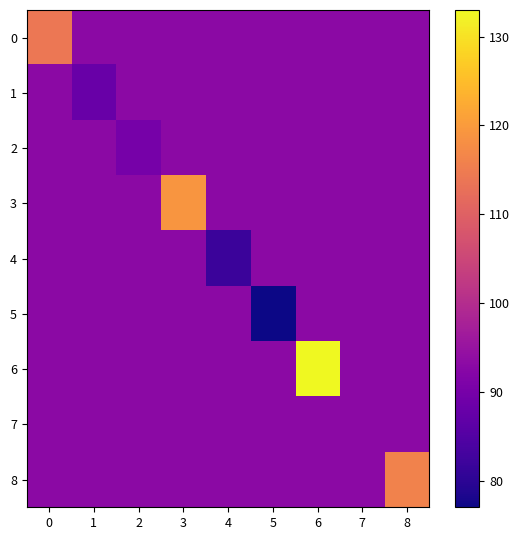

Reading right to left, what are all the values shown in this chart?

0: 8=93	7=93	6=93	5=93	4=93	3=93	2=93	1=93	0=114
1: 8=93	7=93	6=93	5=93	4=93	3=93	2=93	1=88	0=93
2: 8=93	7=93	6=93	5=93	4=93	3=93	2=90	1=93	0=93
3: 8=93	7=93	6=93	5=93	4=93	3=119	2=93	1=93	0=93
4: 8=93	7=93	6=93	5=93	4=82	3=93	2=93	1=93	0=93
5: 8=93	7=93	6=93	5=77	4=93	3=93	2=93	1=93	0=93
6: 8=93	7=93	6=133	5=93	4=93	3=93	2=93	1=93	0=93
7: 8=93	7=93	6=93	5=93	4=93	3=93	2=93	1=93	0=93
8: 8=116	7=93	6=93	5=93	4=93	3=93	2=93	1=93	0=93